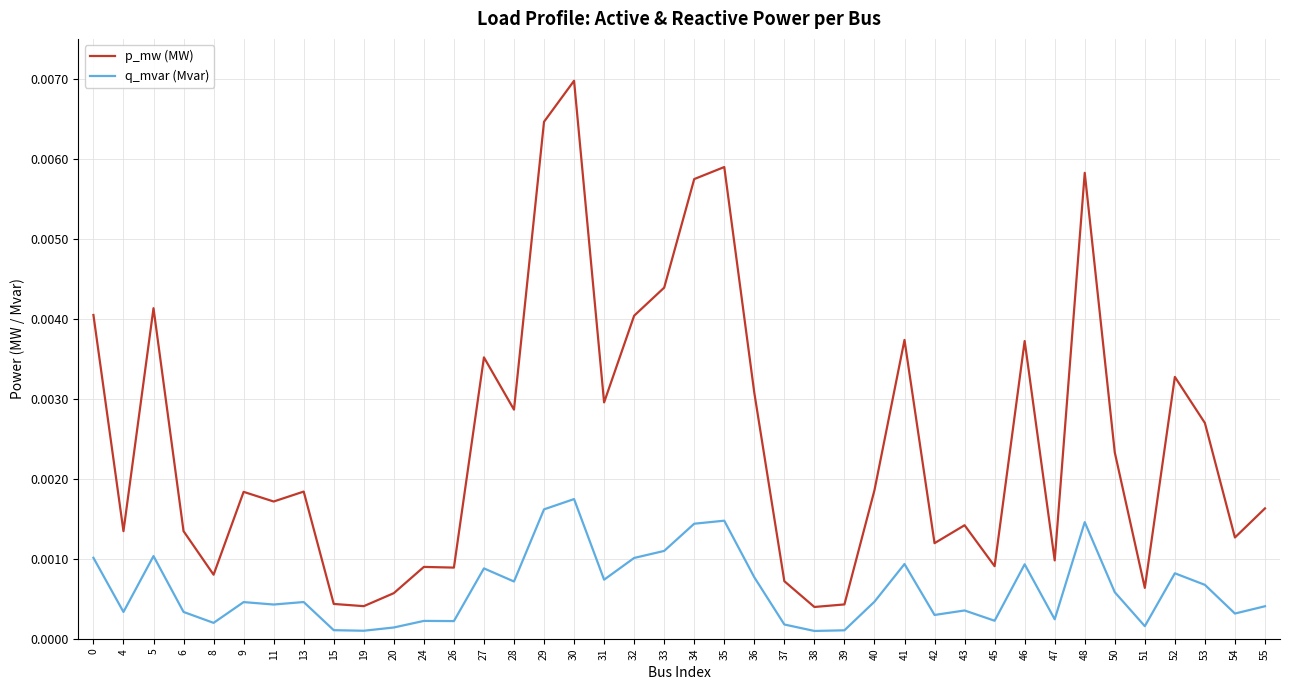

True or false: q_mvar (Mvar) and p_mw (MW) cross at least once.

False